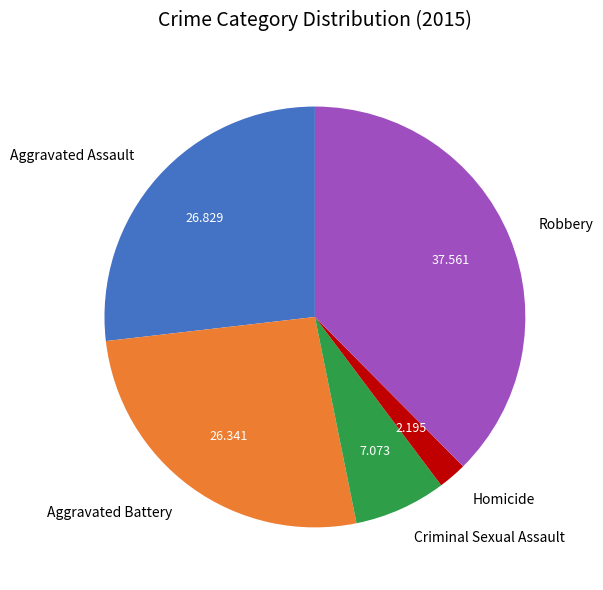

Which has a higher value, Criminal Sexual Assault or Homicide?

Criminal Sexual Assault